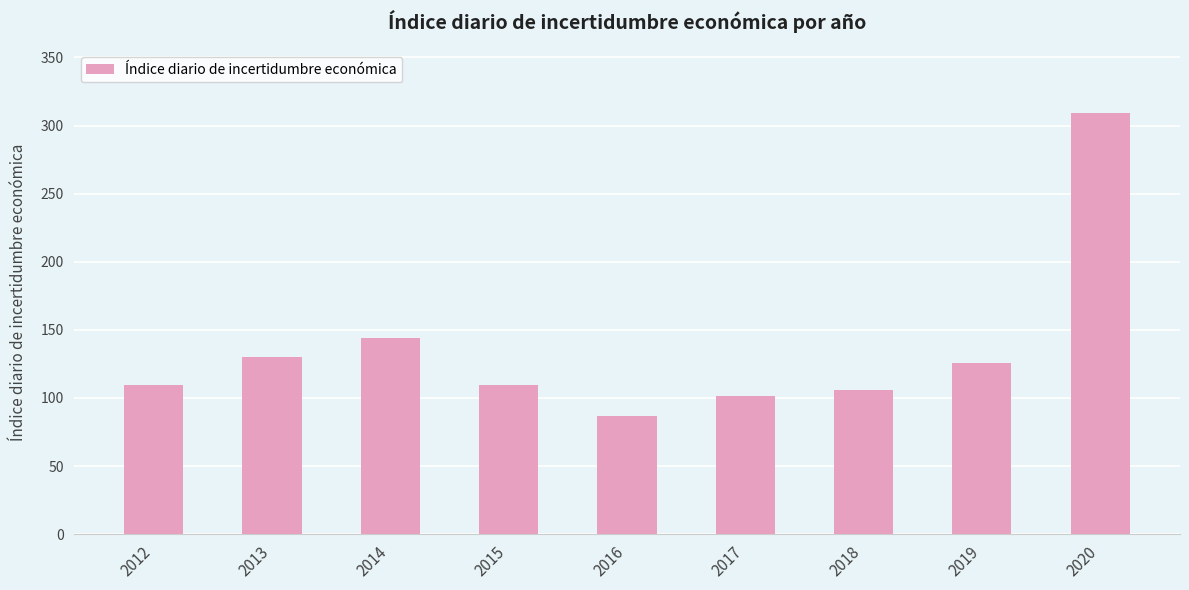

What is the maximum value shown in the chart?

309.1